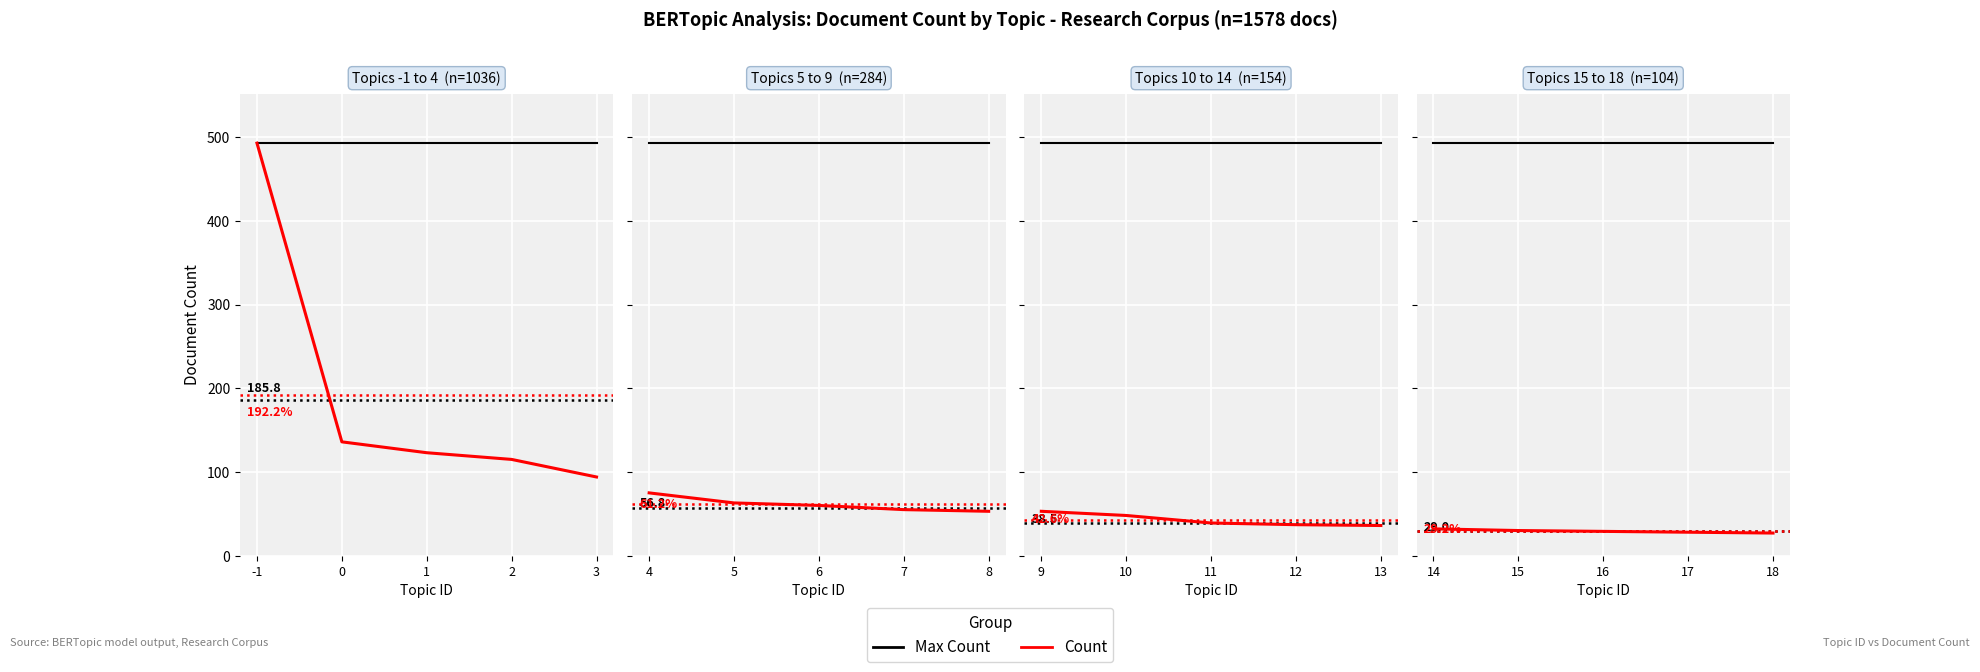

What are all the series names shown in the legend?

Max Count, Count